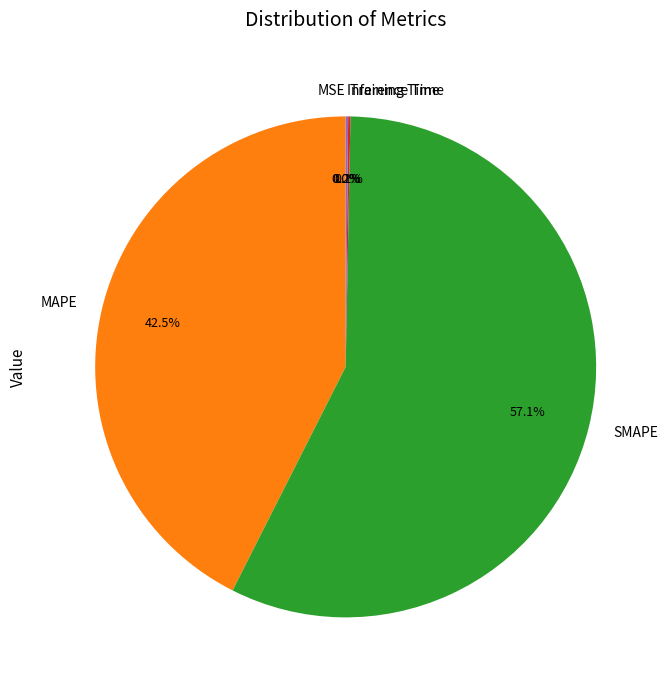

Which category has the biggest portion of the pie?

SMAPE